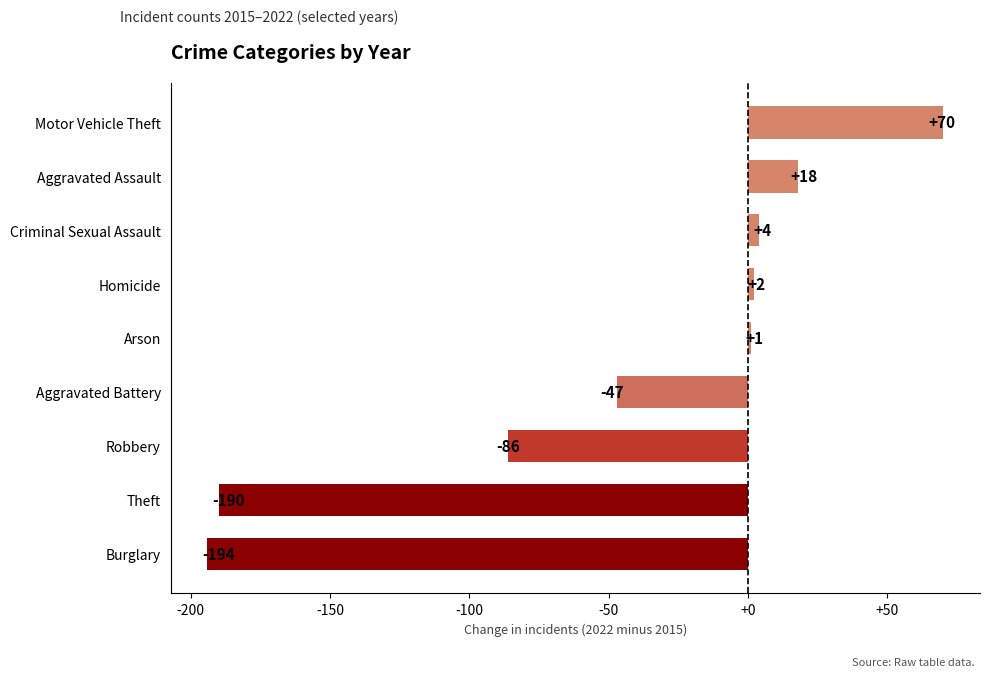

What is the sum of all values?

-422